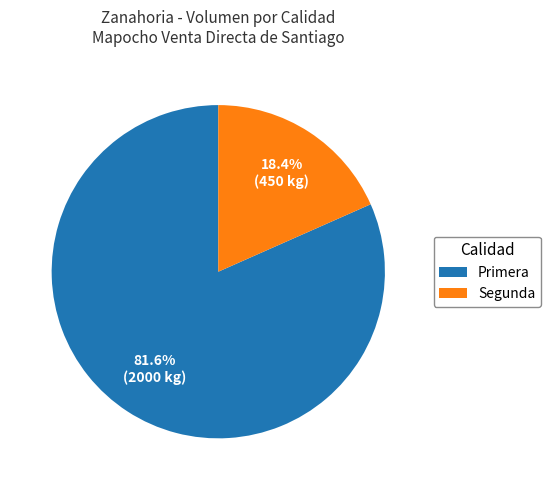

What is the total percentage of Segunda and Primera?

100.0%